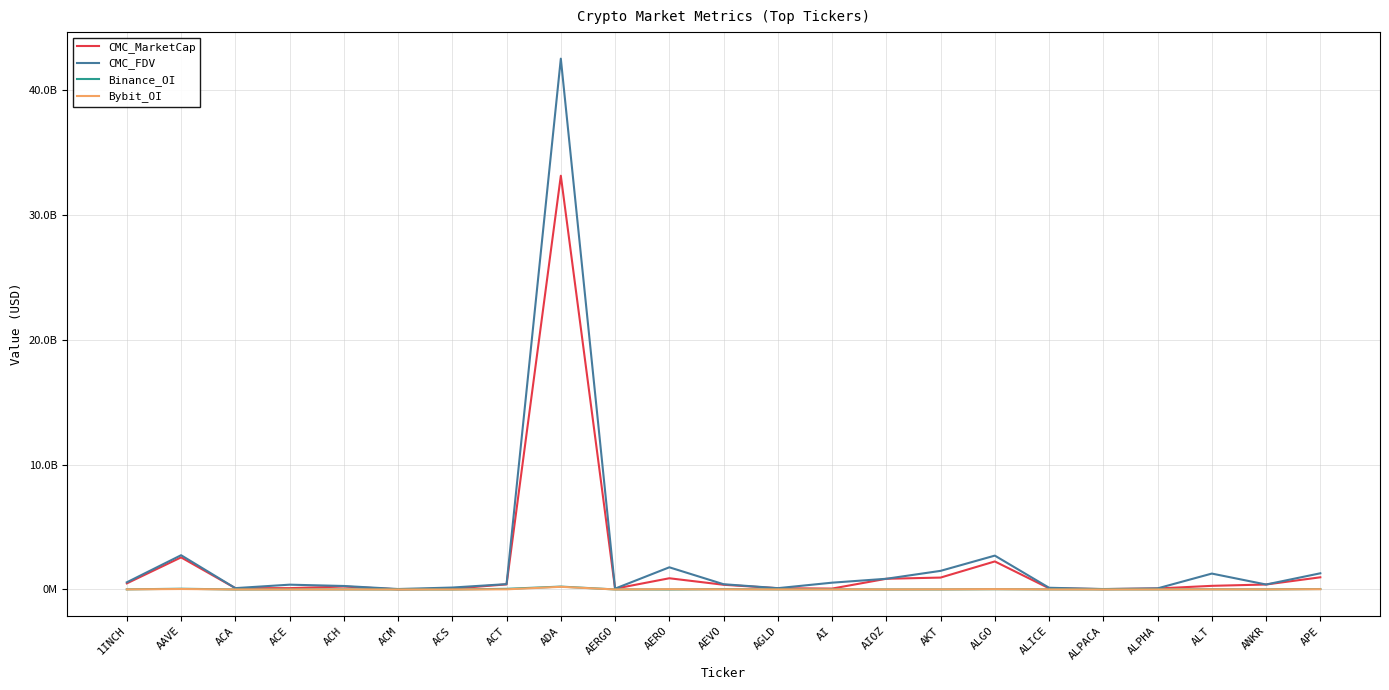

At ACH, list the series in order from smallest to largest.

Bybit_OI, Binance_OI, CMC_MarketCap, CMC_FDV